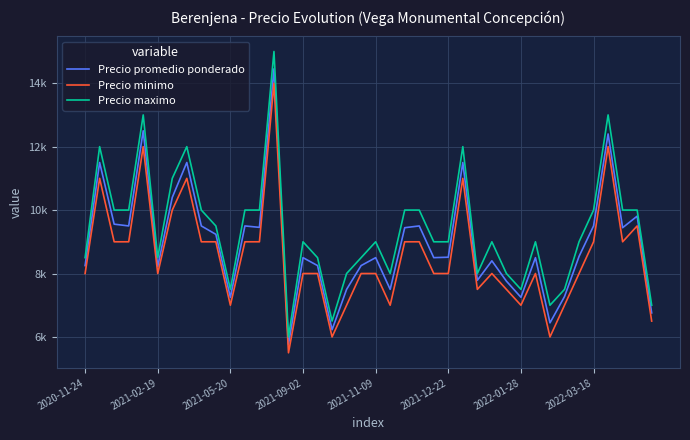

What is the sum of all Precio promedio ponderado values?

358636